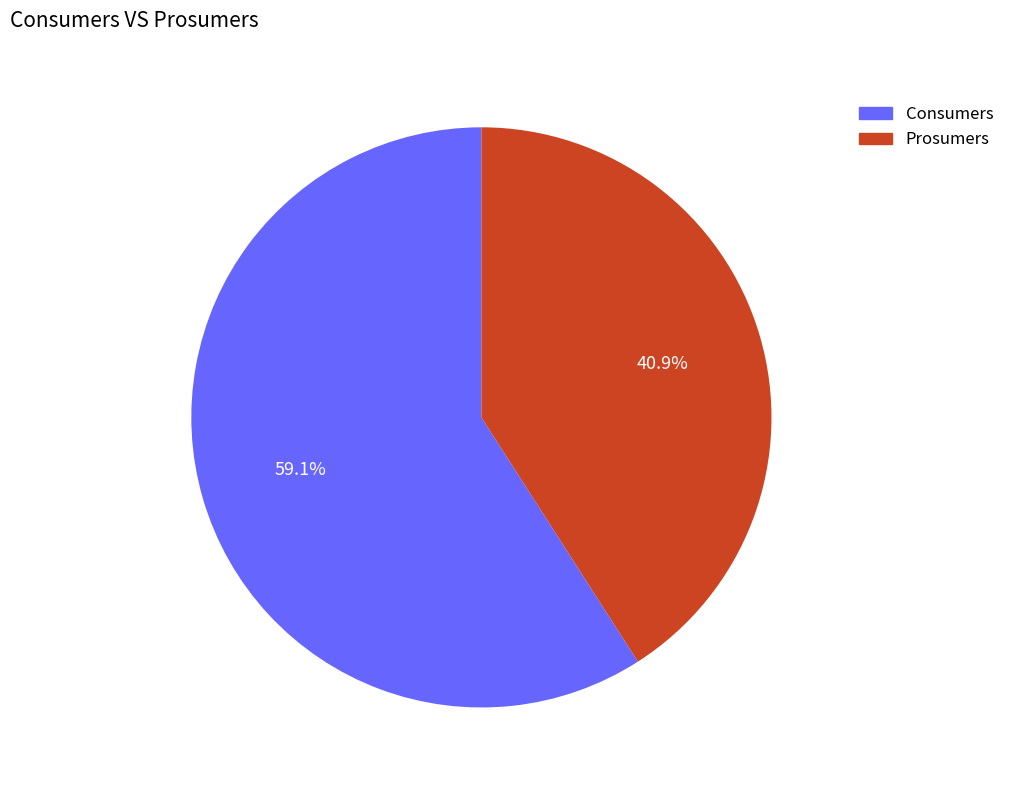

What is the smallest slice in the pie chart?

Prosumers